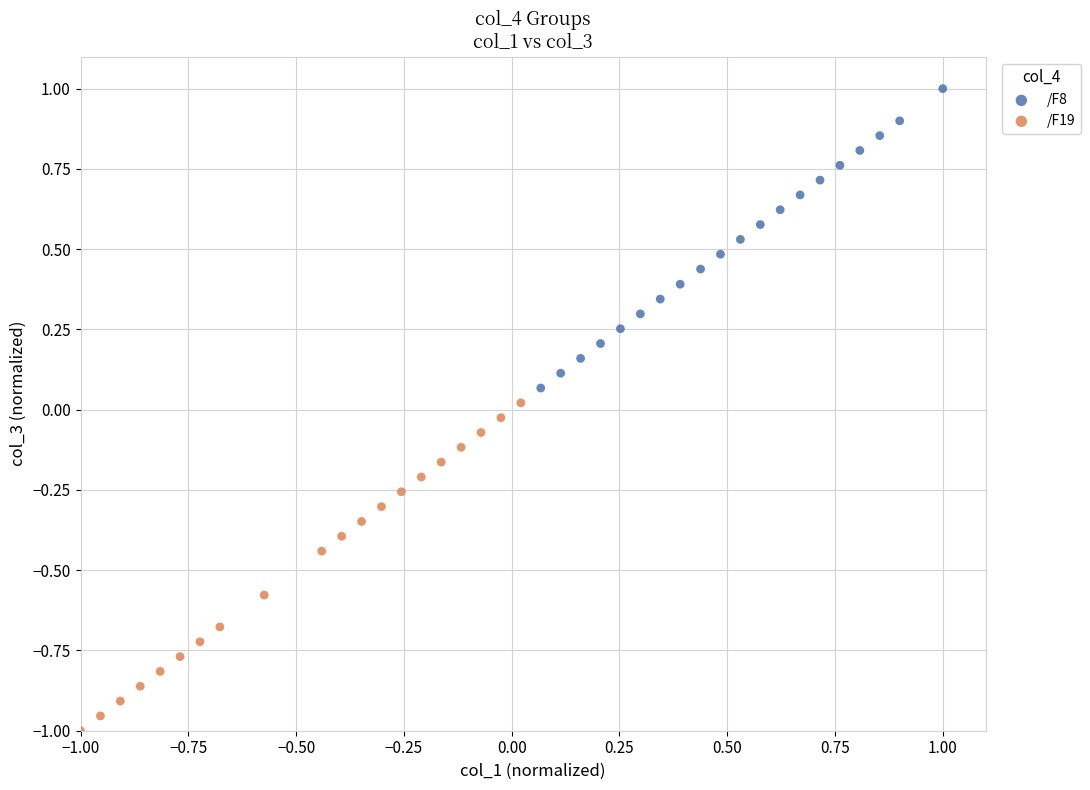

Which series reaches the maximum Y coordinate?

/F8